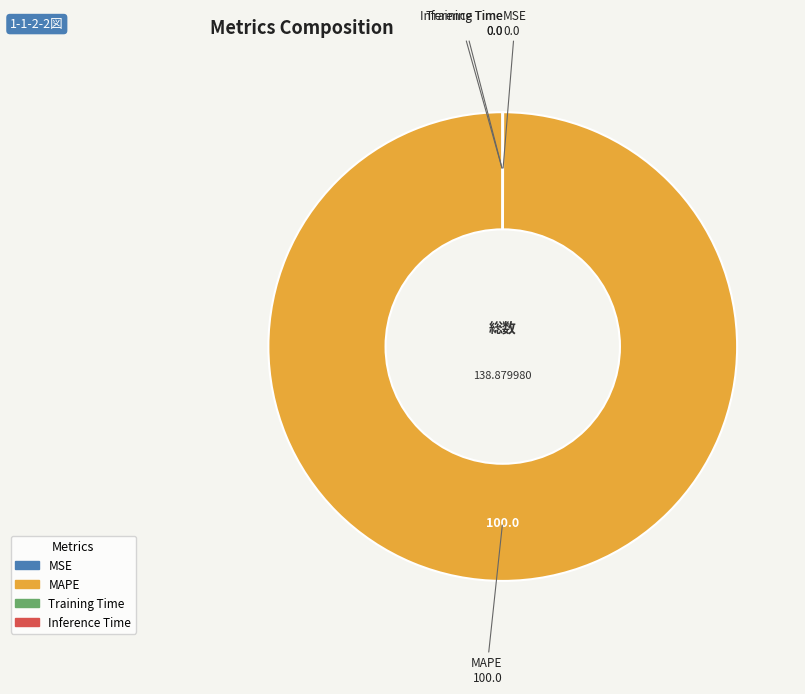

Which category has the biggest portion of the pie?

MAPE